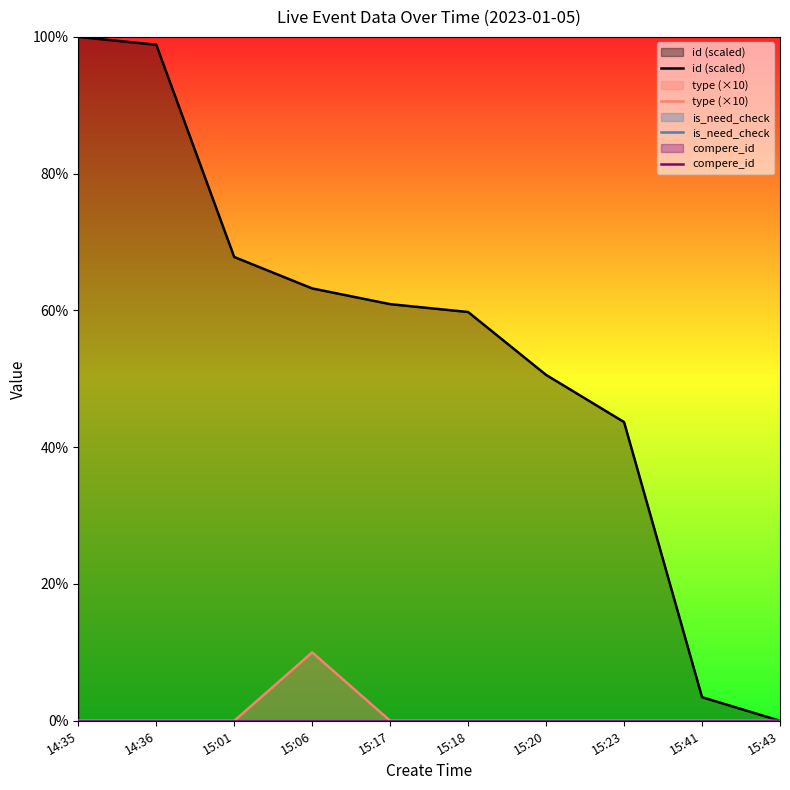

True or false: compere_id has more than 2 interior local peaks.

False